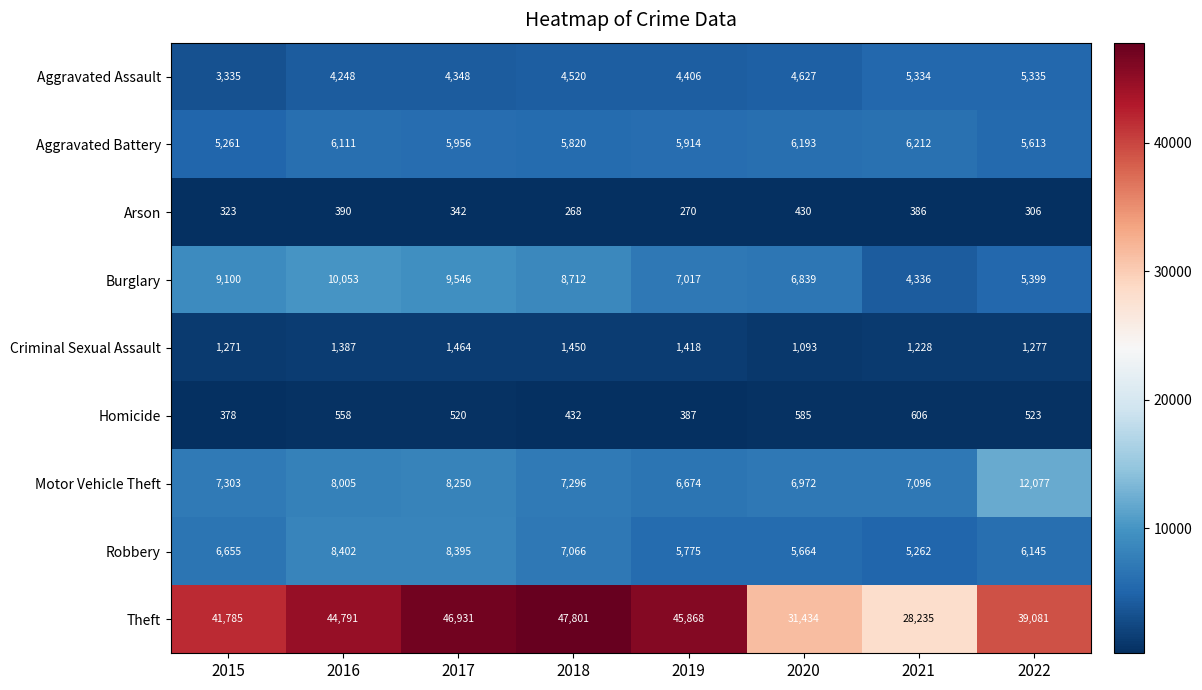

Which series has the largest total across all categories?

Theft